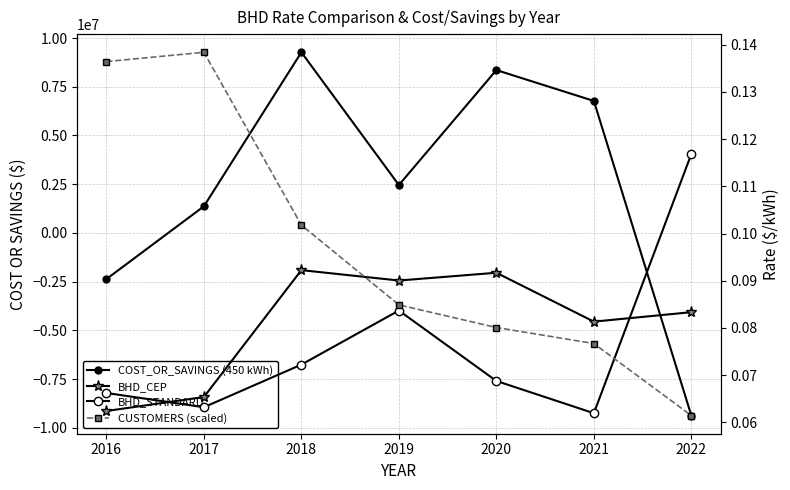

What is the sum of the BHD_CEP values at 2021 and 2018?

0.2